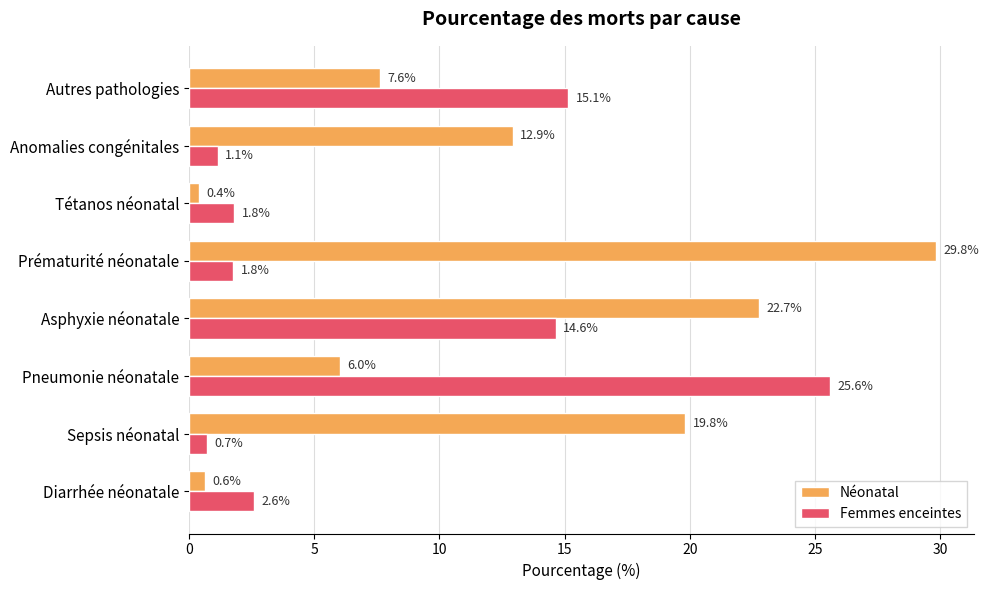

Which label corresponds to the largest value in the chart?

Prématurité néonatale